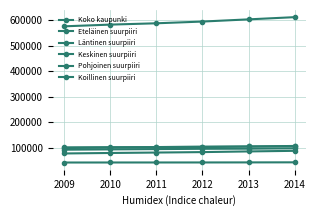

The value of Keskinen suurpiiri at 2013 is 84668. True or false?

True